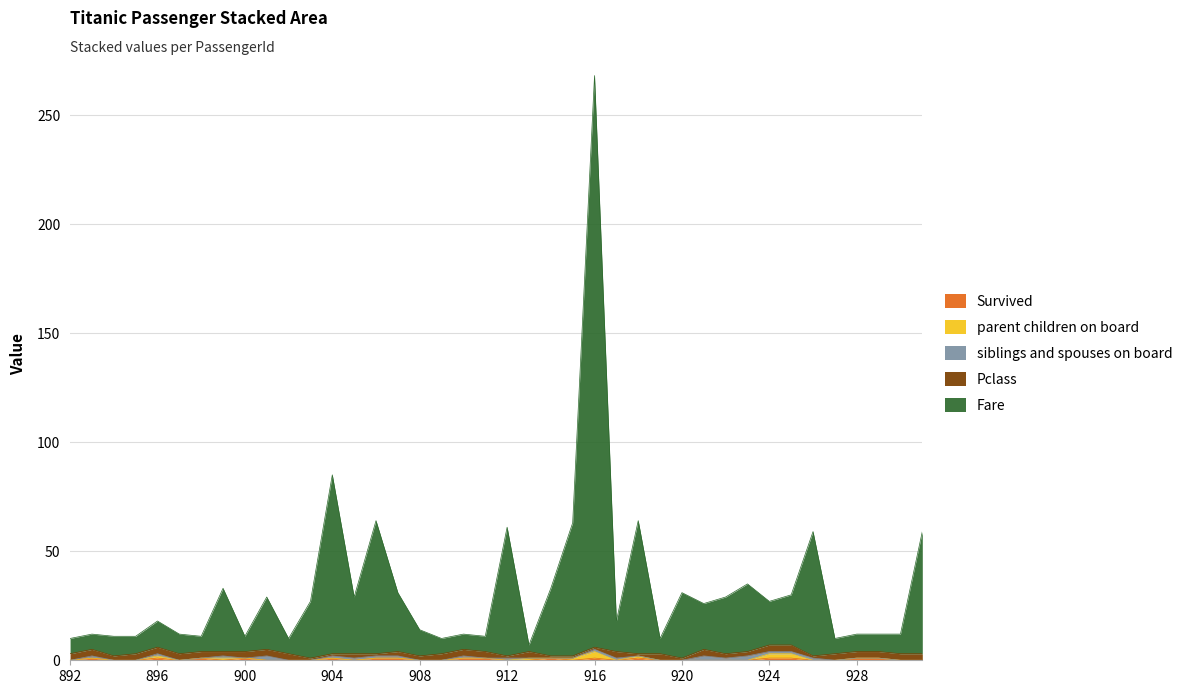

What is the value of the Pclass point at the 17th from the left?

2